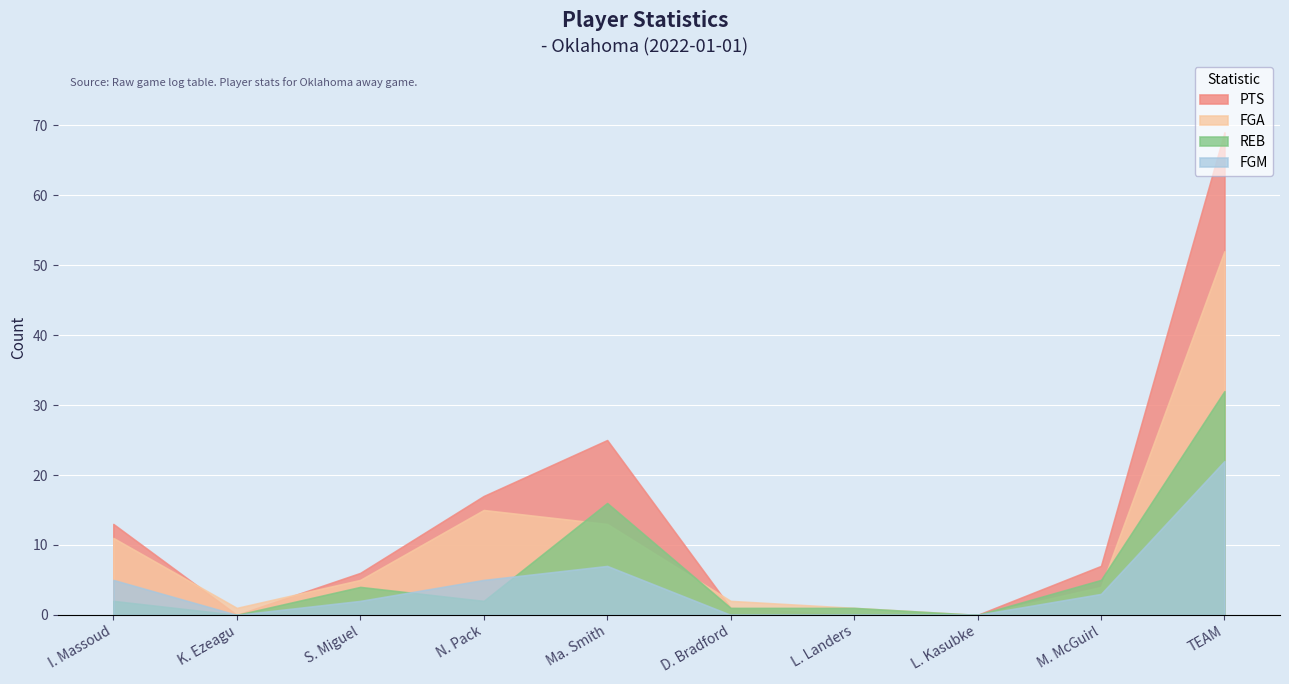

What is the label of the 9th point from the right?

K. Ezeagu